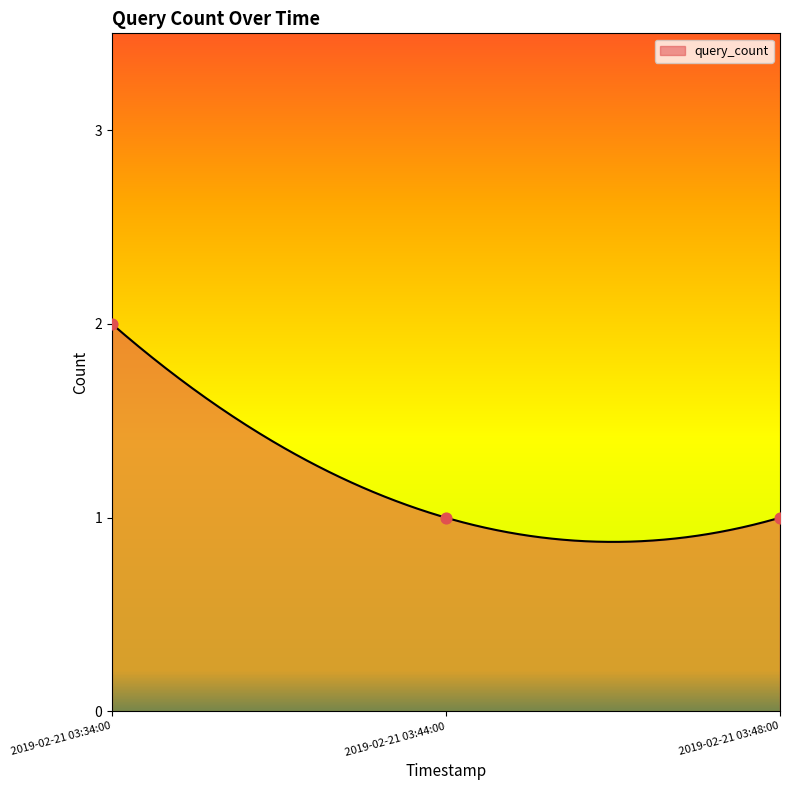

Approximately how many times larger is the value at 2019-02-21 03:34:00 compared to 2019-02-21 03:44:00?

2.0